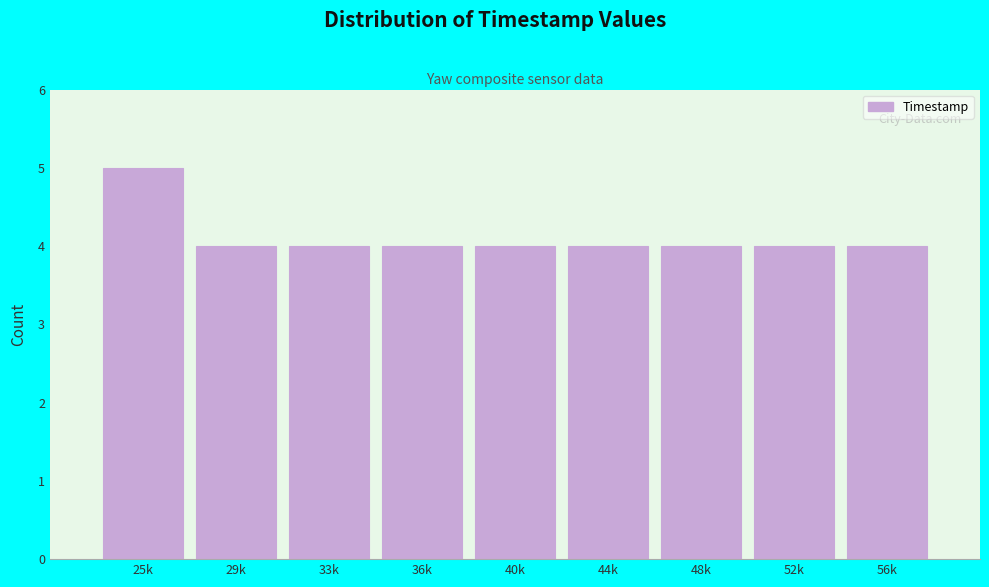

Reading left to right, transcribe all the data shown in this chart.

25k=5	29k=4	33k=4	36k=4	40k=4	44k=4	48k=4	52k=4	56k=4